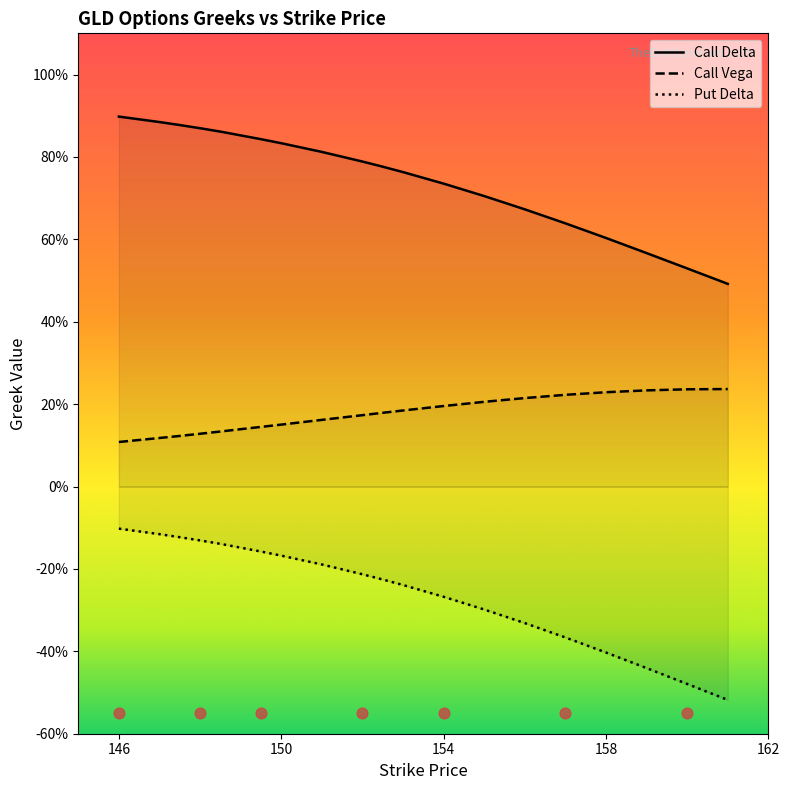

What is the total value across all series at 148?

0.9